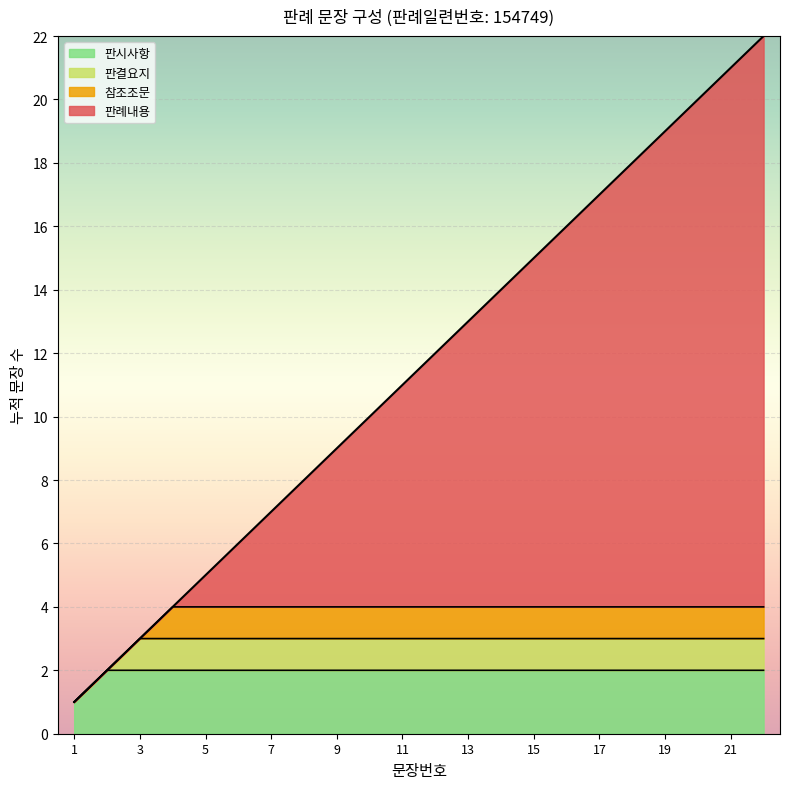

True or false: the data has more than 1 interior local peaks.

False